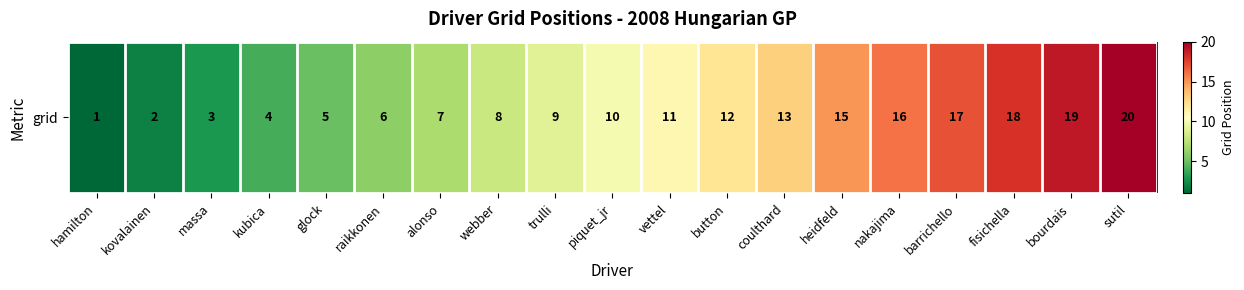

True or false: the data shows 10 at piquet_jr.

True